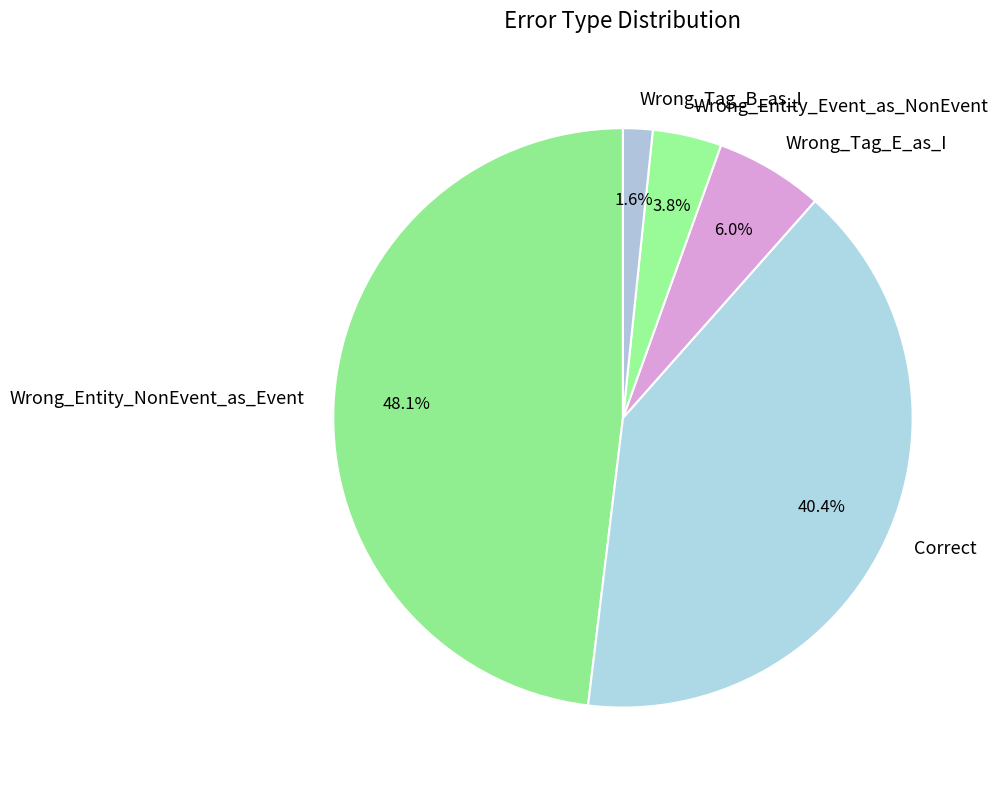

Rank the categories by value from highest to lowest.

Wrong_Entity_NonEvent_as_Event, Correct, Wrong_Tag_E_as_I, Wrong_Entity_Event_as_NonEvent, Wrong_Tag_B_as_I